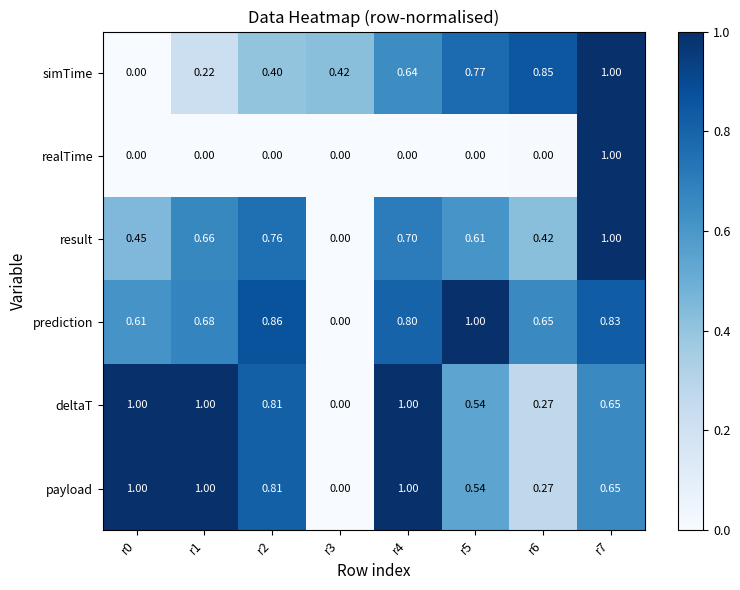

Which series changed the most between r5 and r7?

realTime